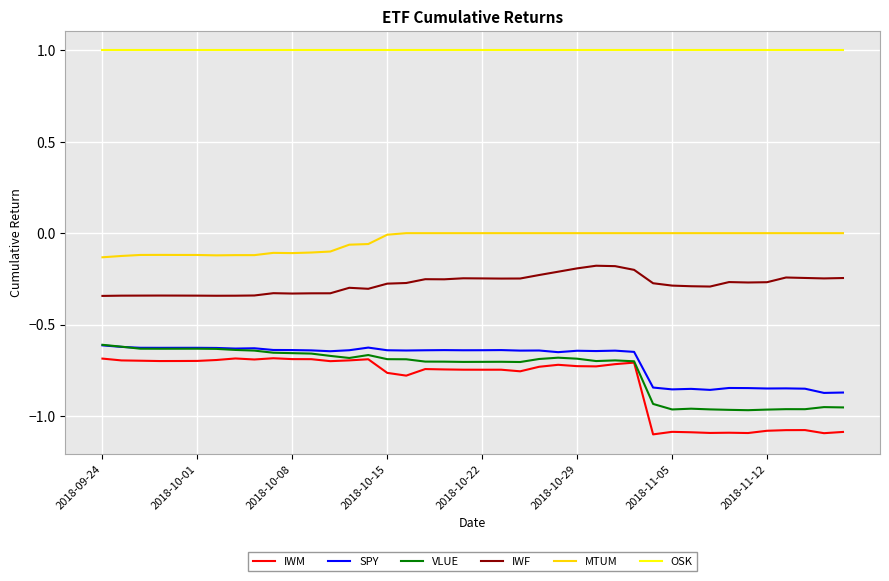

Which series has the largest total across all categories?

OSK